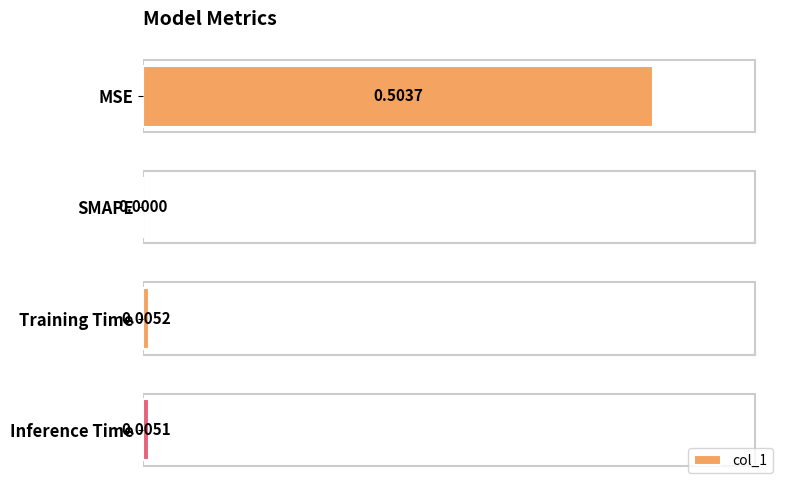

Which label corresponds to the largest value in the chart?

MSE